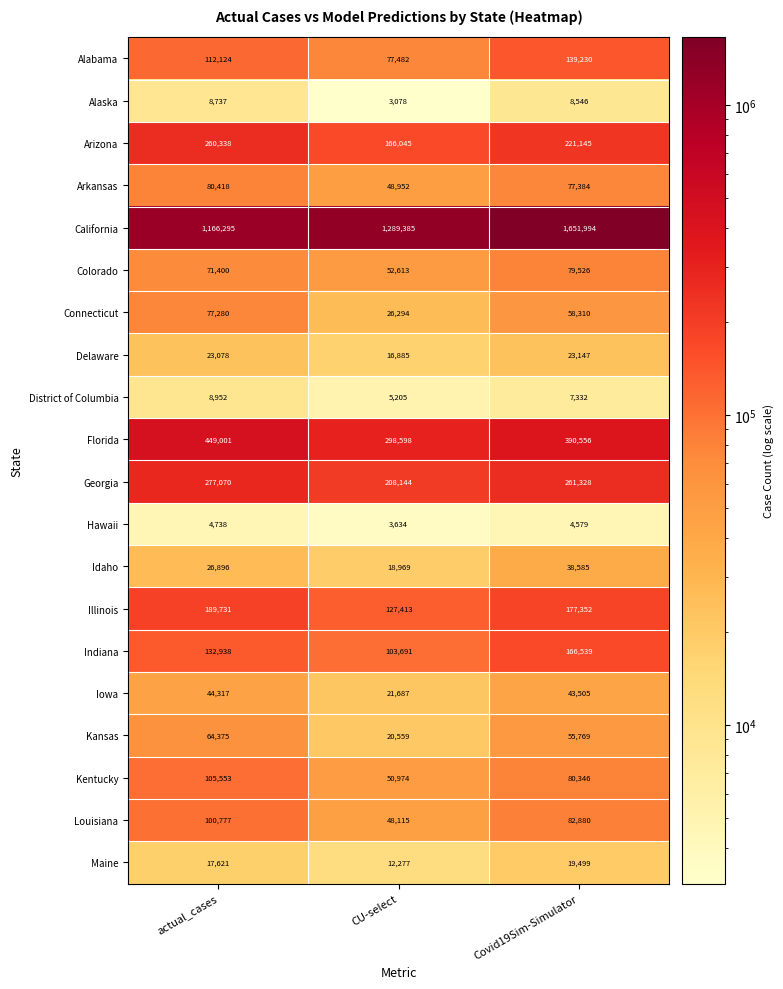

Rank the series at Covid19Sim-Simulator from highest to lowest value.

California, Florida, Georgia, Arizona, Illinois, Indiana, Alabama, Louisiana, Kentucky, Colorado, Arkansas, Connecticut, Kansas, Iowa, Idaho, Delaware, Maine, Alaska, District of Columbia, Hawaii